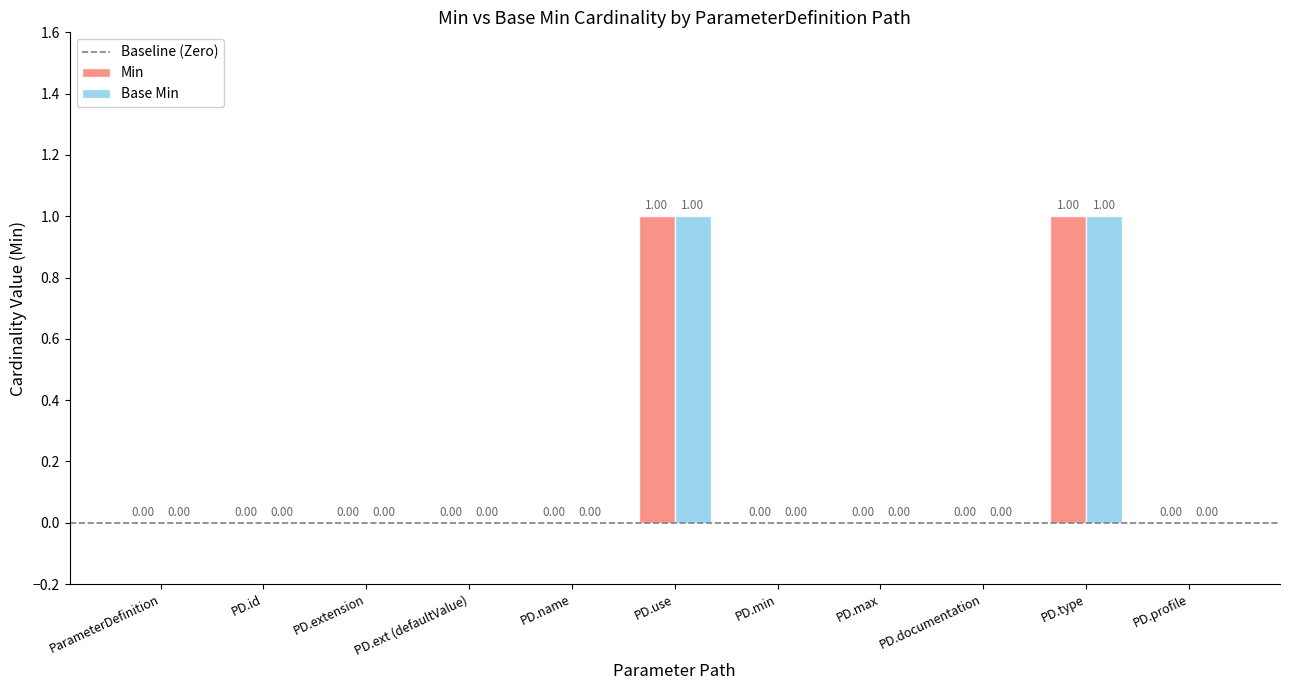

At which category is the sum across all series the highest?

ParameterDefinition.use